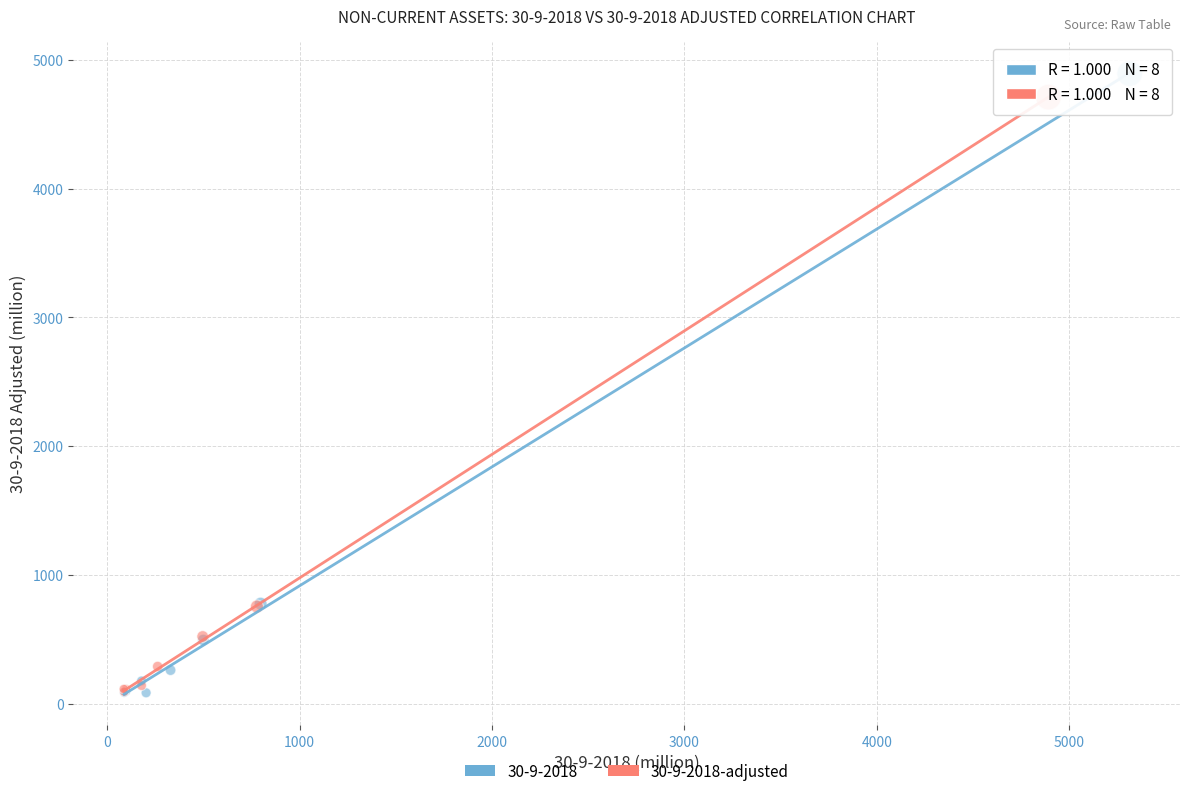

Which series has the largest Y range (max minus min)?

30-9-2018